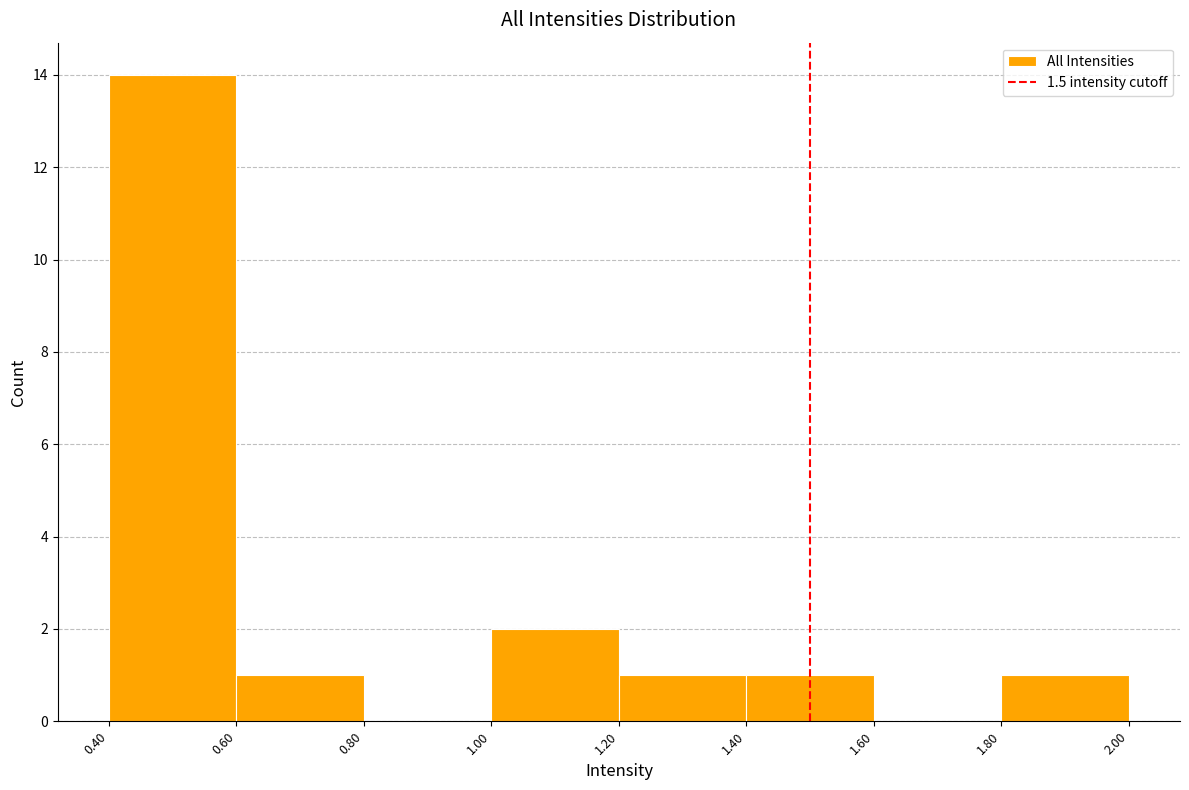

How tall is the bar that spans 0.60 to 0.80 on the x-axis? The values are not printed on the chart, so give them approximately, as read against the axis.

1